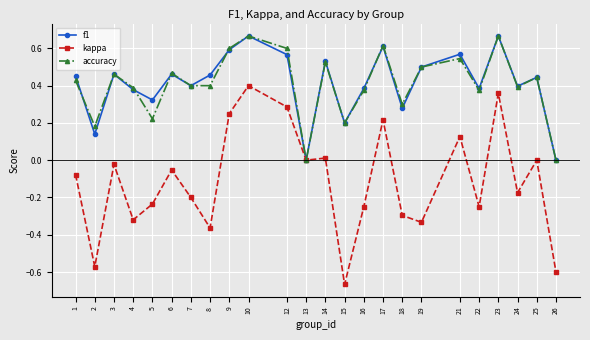

True or false: f1 has more than 0 points higher than both neighbors.

True